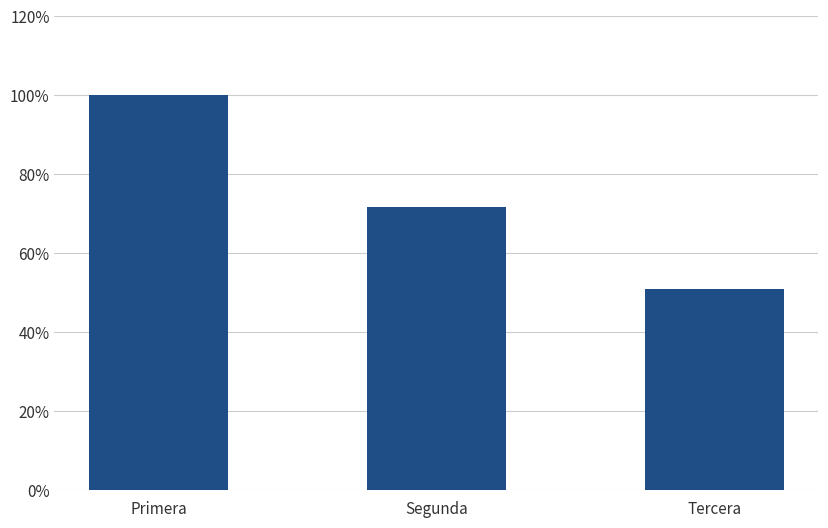

Does the chart contain any negative values?

No